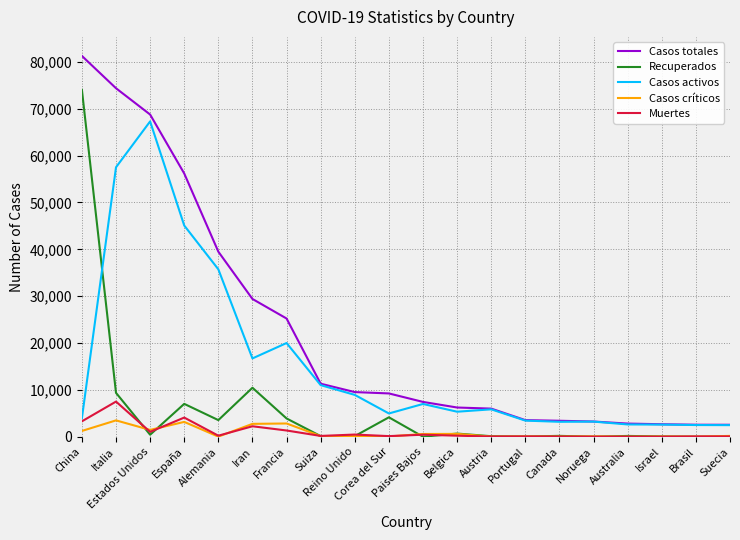

True or false: Muertes and Casos totales cross at least once.

False